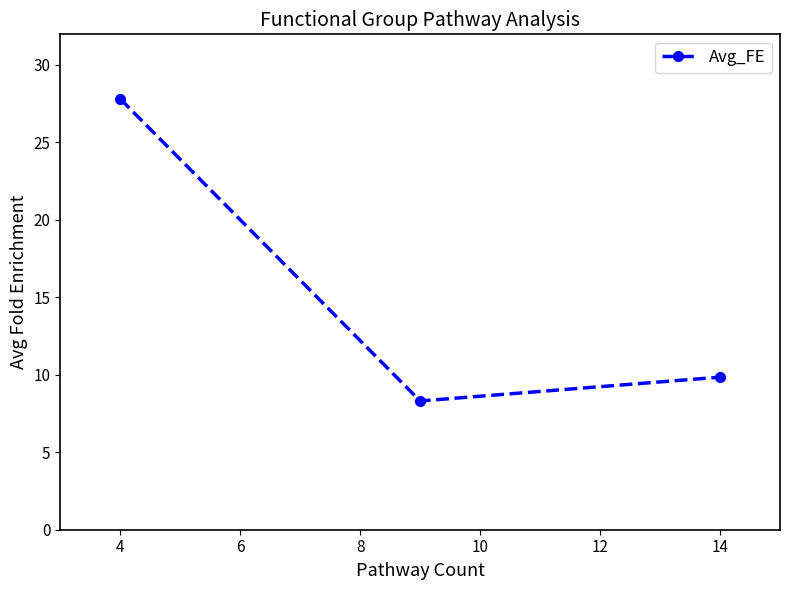

What is the sum of all values?

46.0